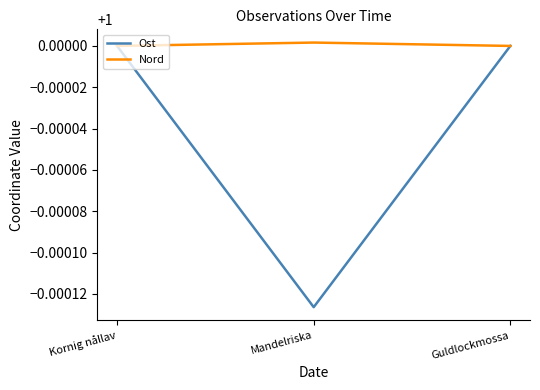

At which label does Ost reach its minimum?

Mandelriska